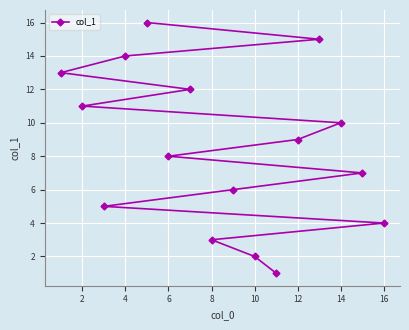

What is the sum of all values?

136